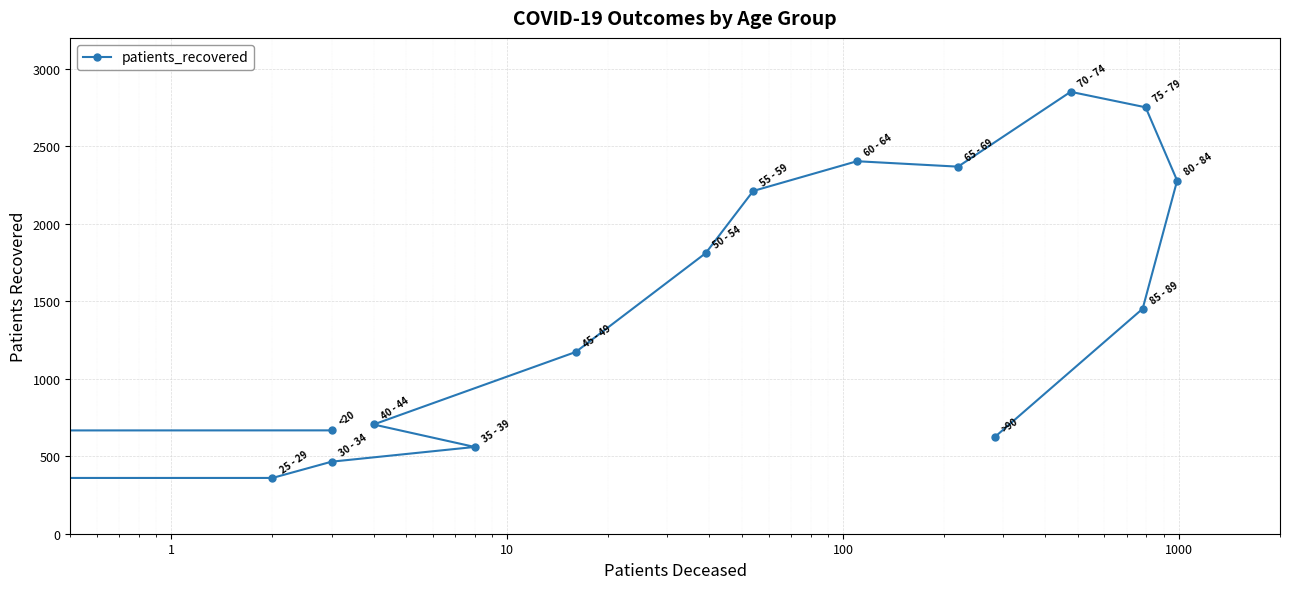

Is it true that the value at 9 is 3225?

False